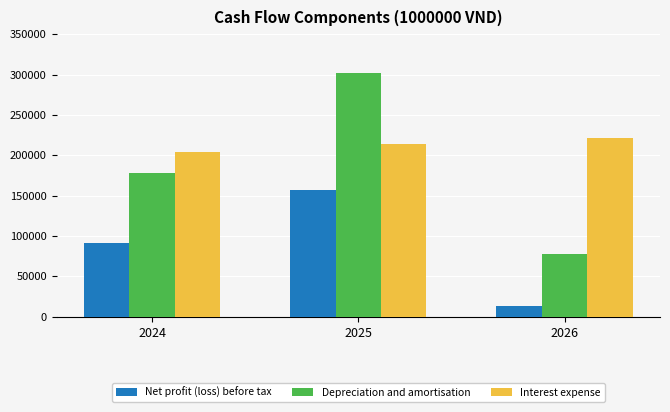

How many values in the Depreciation and amortisation series are below 178483?

1